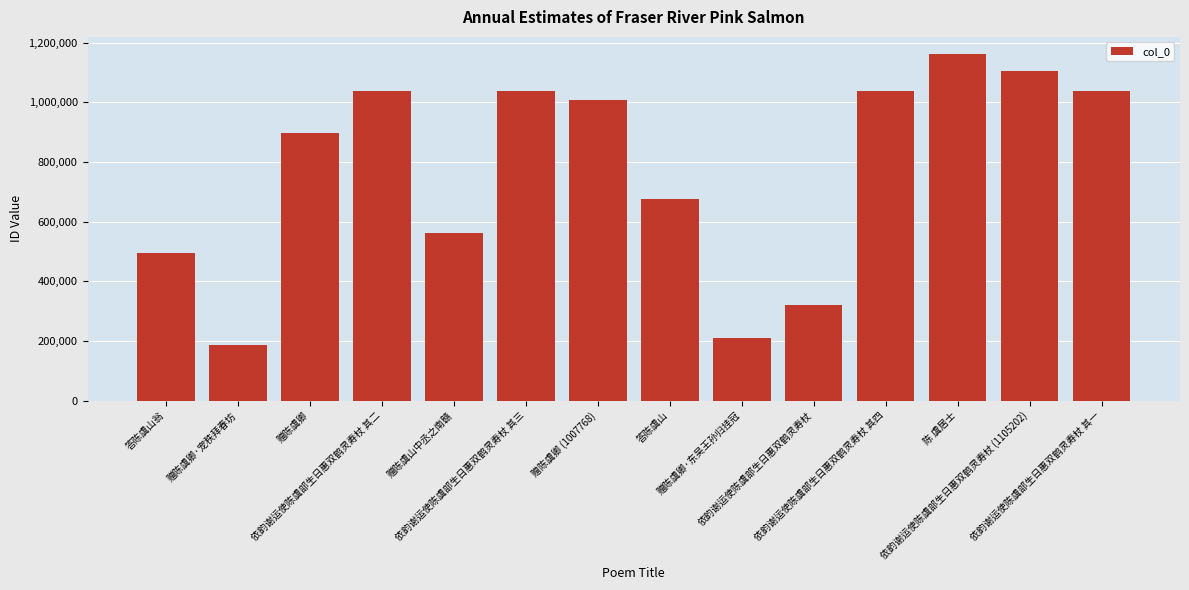

How many data points are less than 1007768?

7